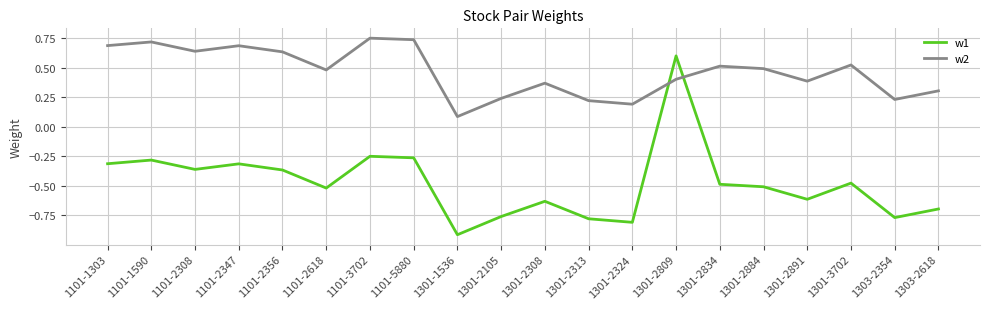

Which series has the widest spread of values?

w1